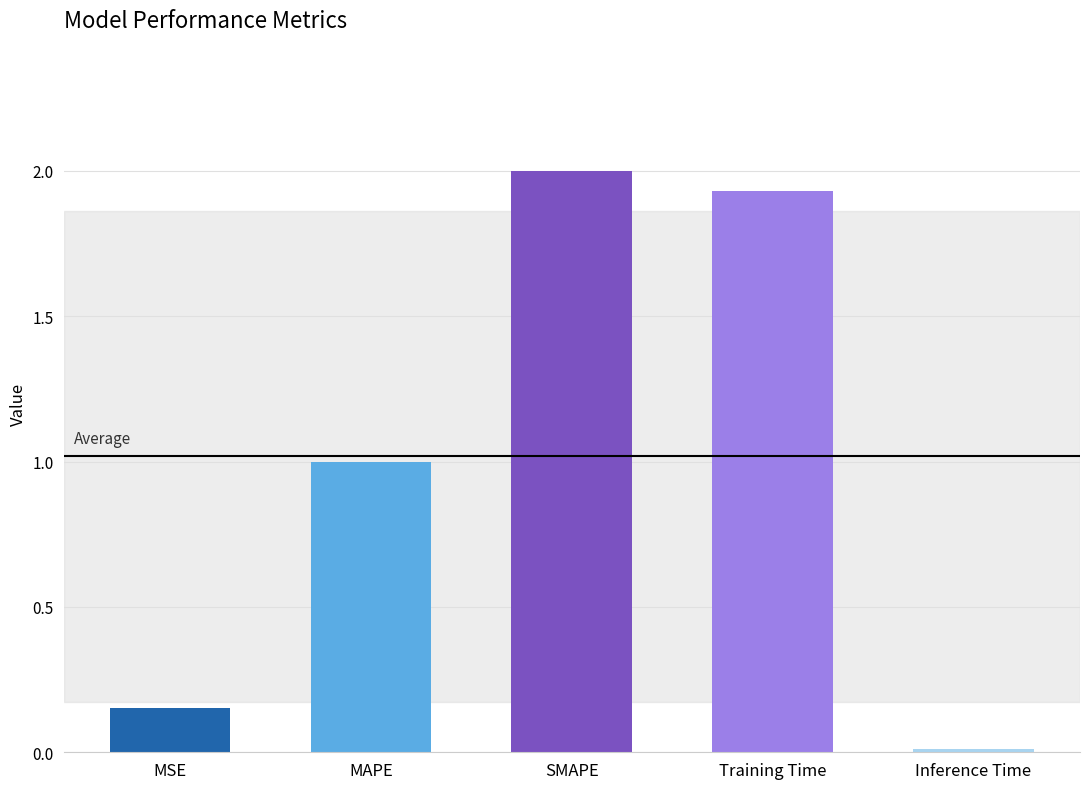

The chart shows a value of 1.1 at SMAPE. True or false?

False